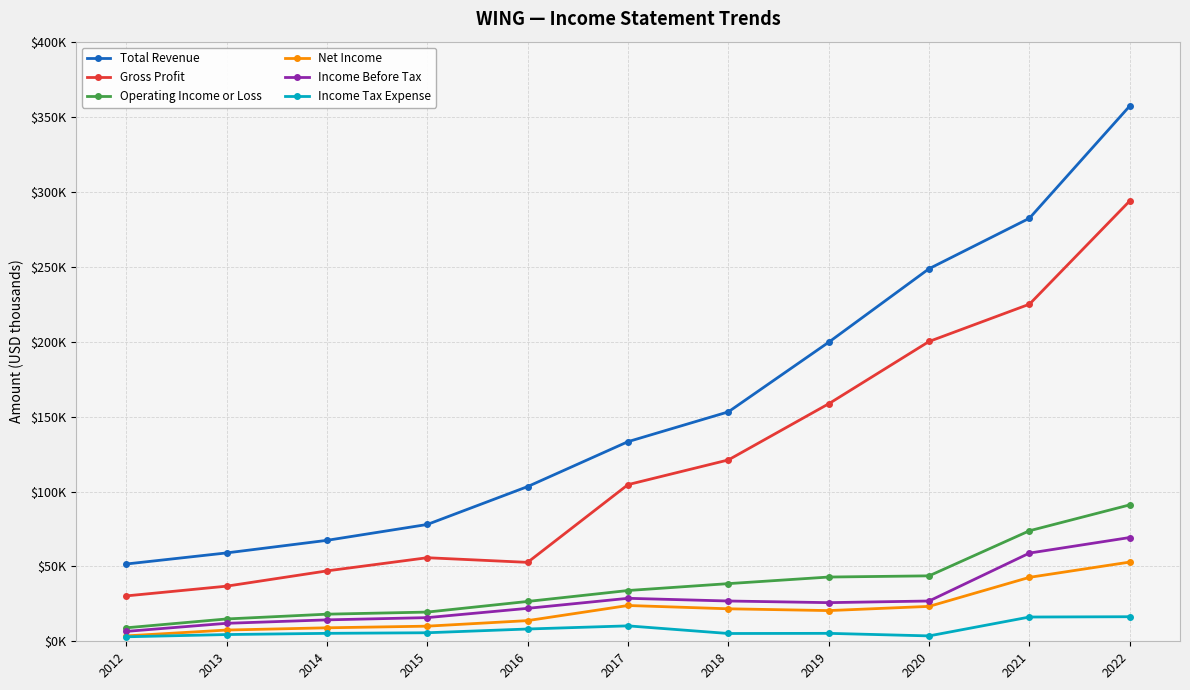

Does the chart display data point markers on the line(s)?

Yes